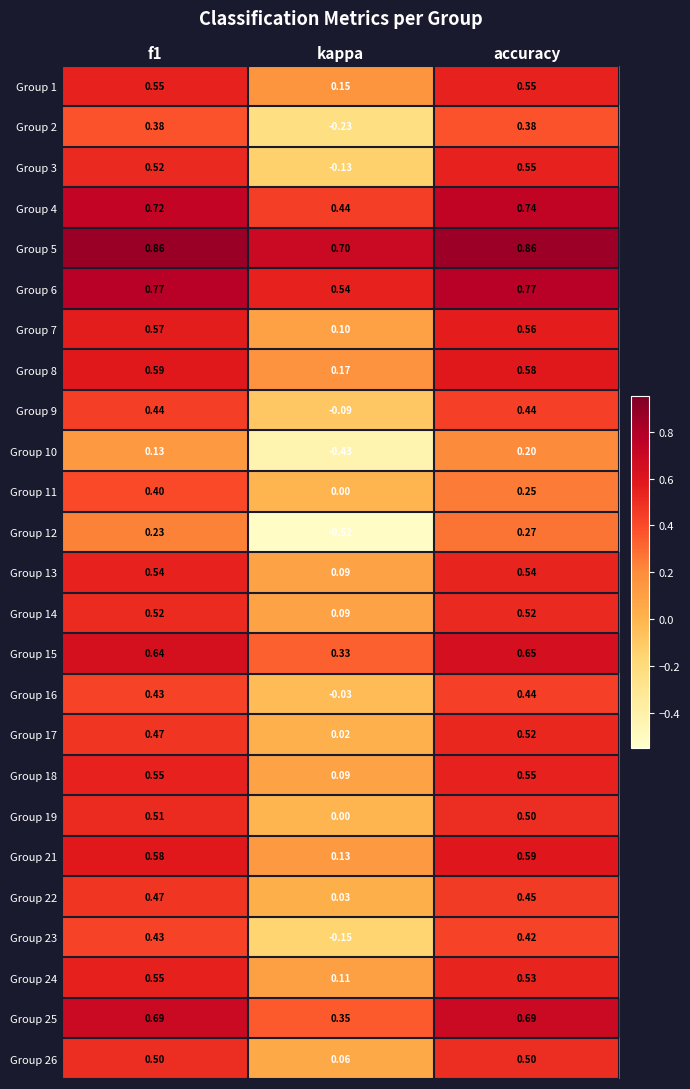

Which series has the largest range (max minus min)?

Group 12